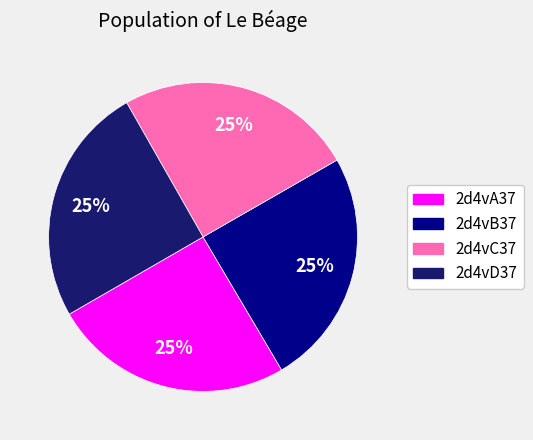

What is the ratio of the value at 2d4vC37 to the value at 2d4vA37?

1.0